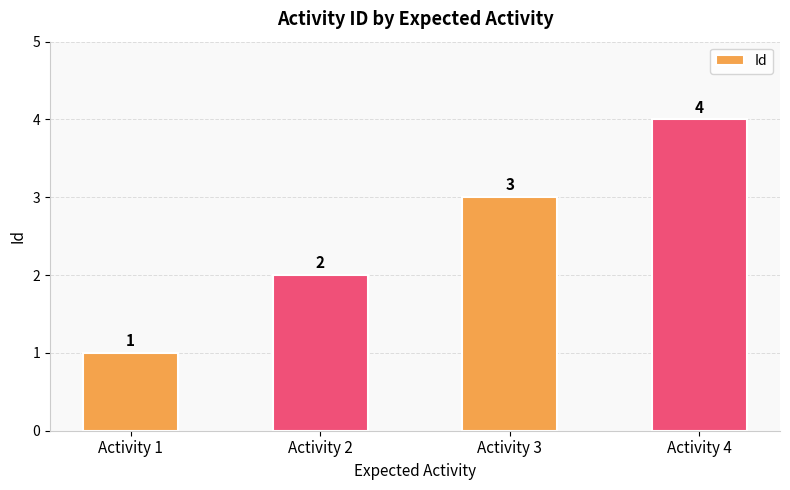

Reading left to right, list all the values displayed in this chart.

Activity 1=1	Activity 2=2	Activity 3=3	Activity 4=4